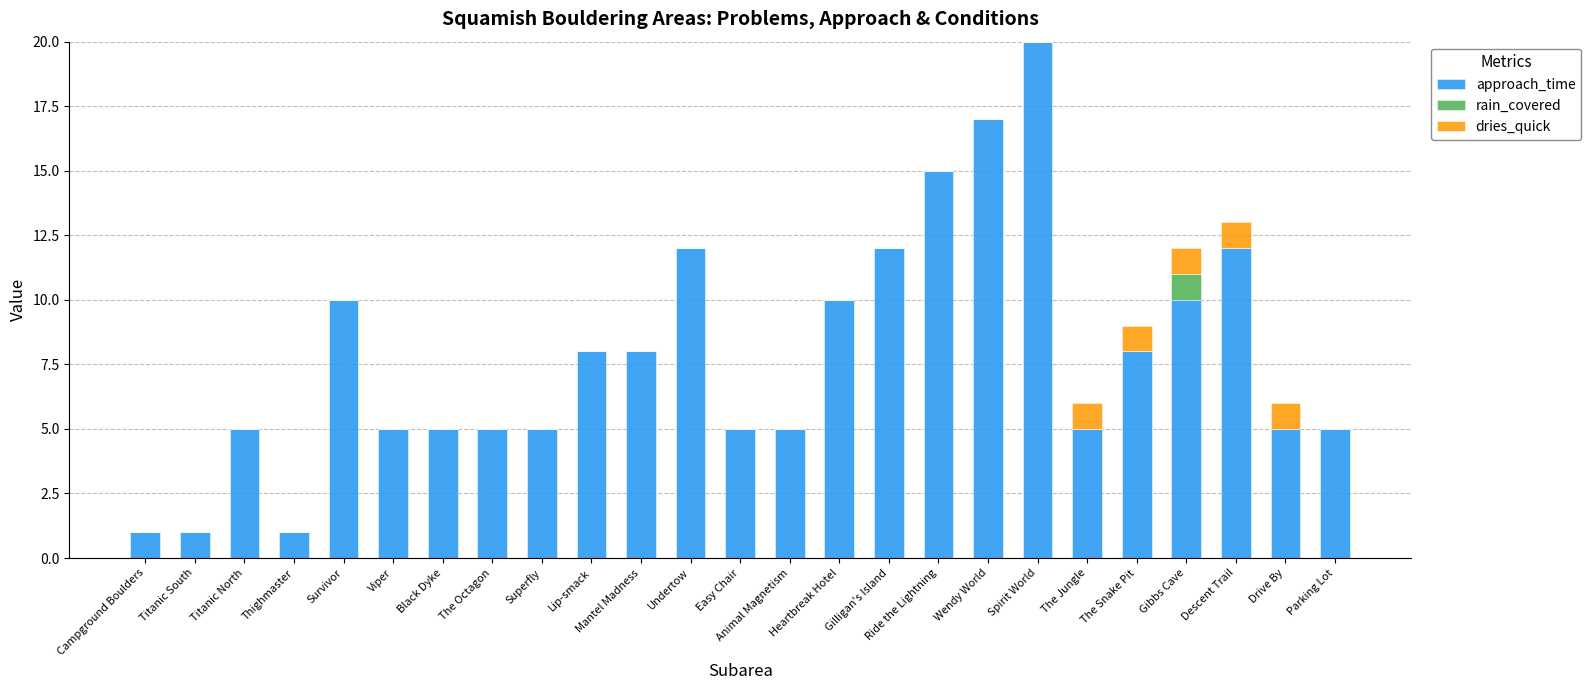

Does the chart contain stacked bars?

Yes